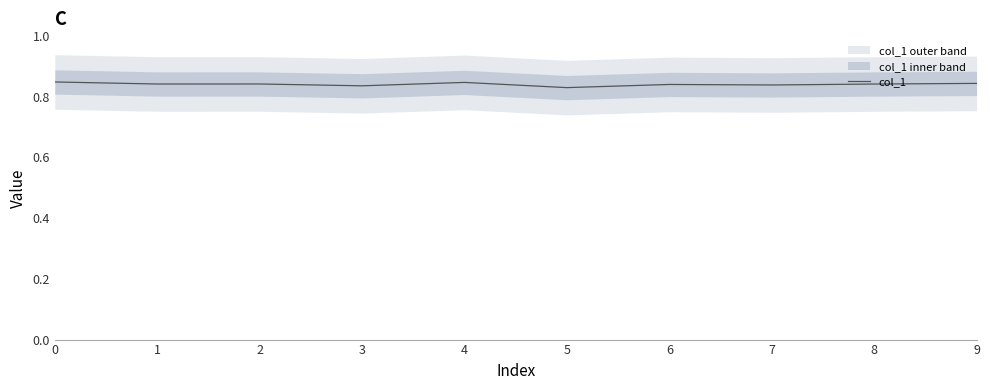

Reading left to right, transcribe all the data shown in this chart.

0.8	0.8	0.8	0.8	0.8	0.8	0.8	0.8	0.8	0.8